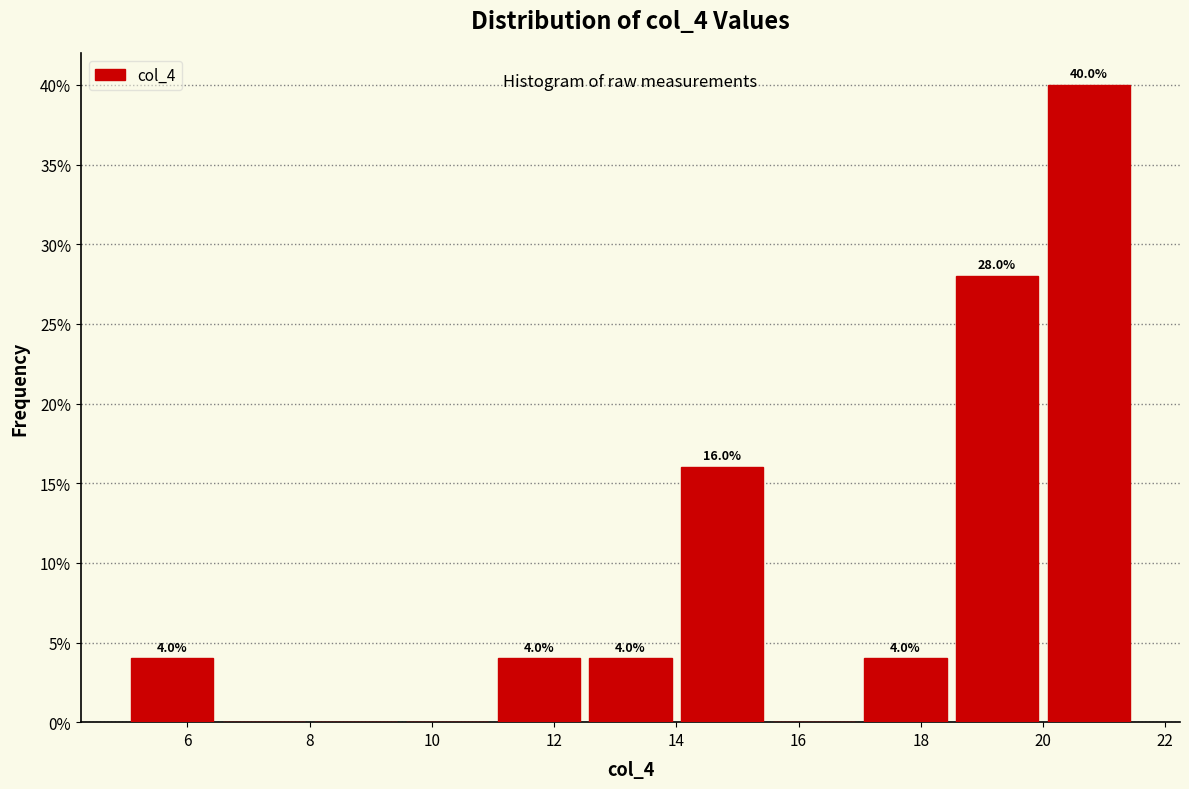

Over which range of the x-axis is the bar tallest?

20.0 to 21.5